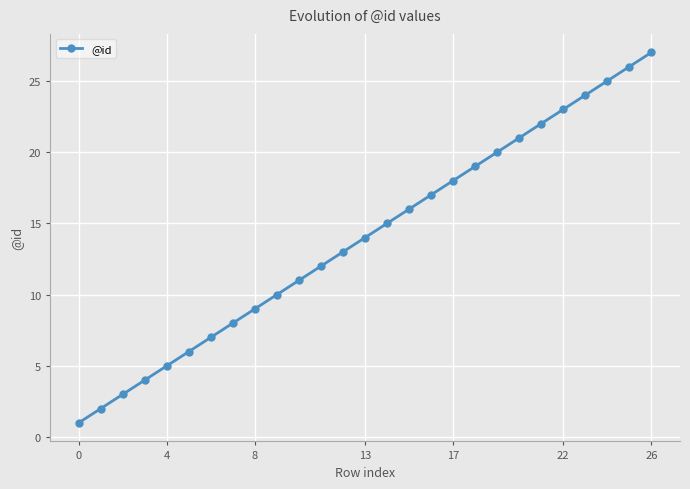

What is the value of the 6th point from the left?

6